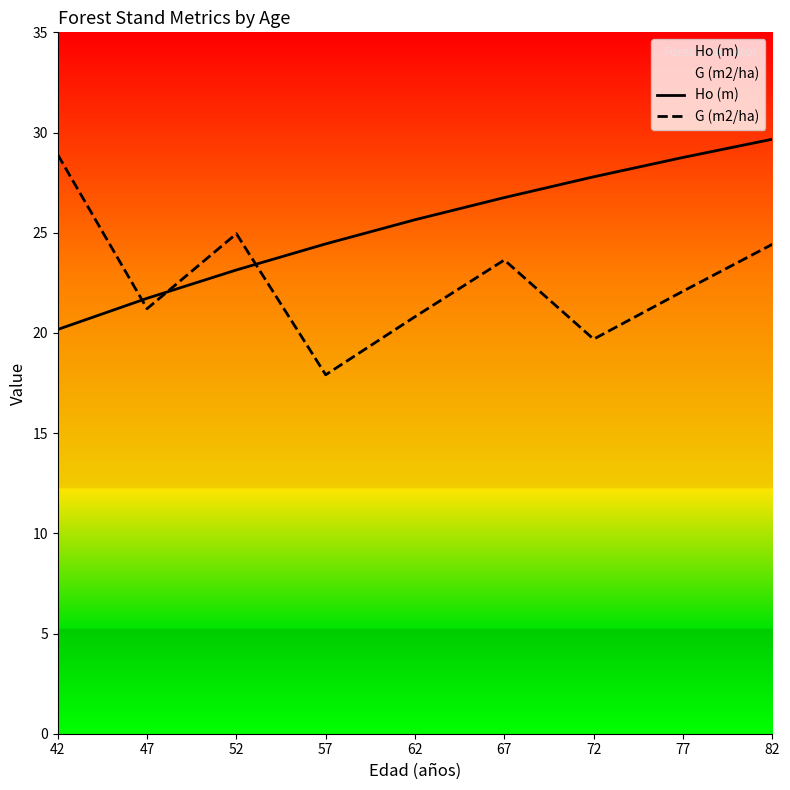

True or false: G (m2/ha) has more than 2 interior local peaks.

False